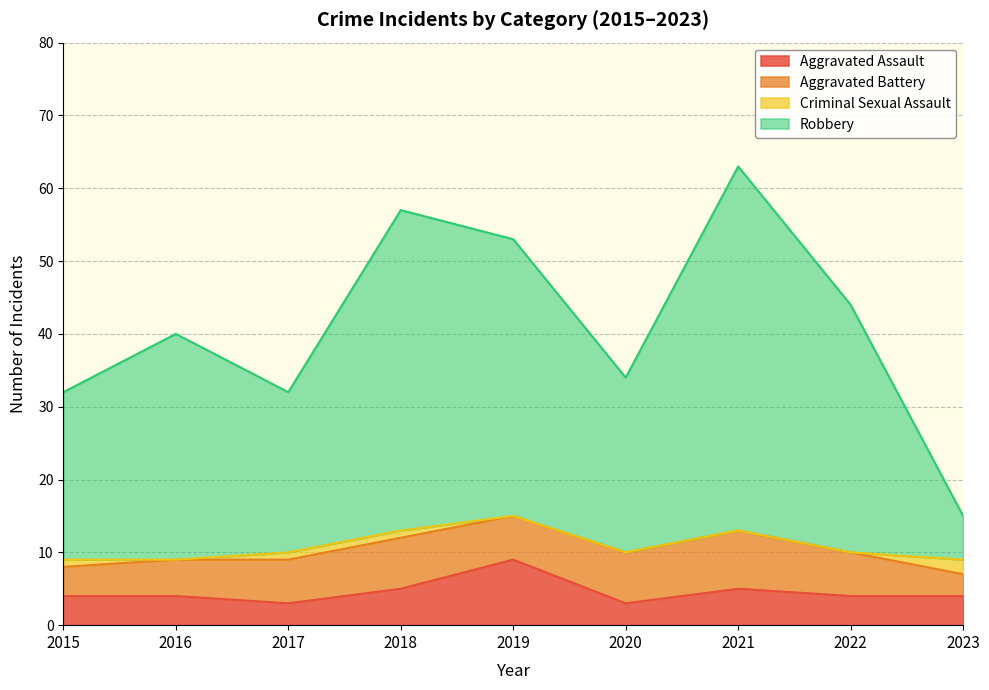

What is the total value across all series at 2019?

53